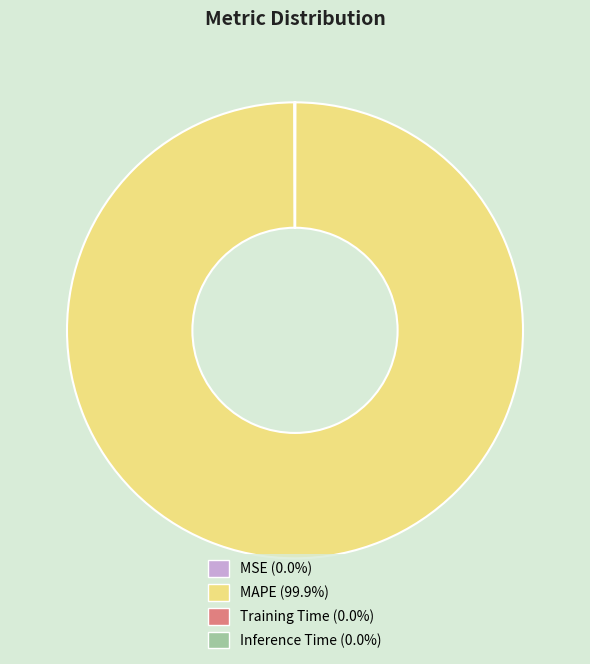

Which category has the biggest portion of the pie?

MAPE